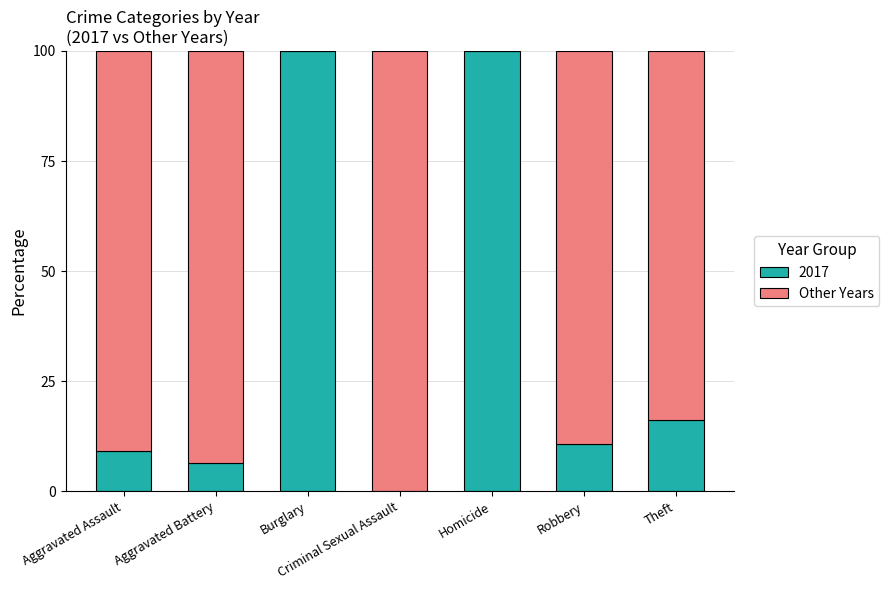

What is the sum of all 2017 values?

242.3